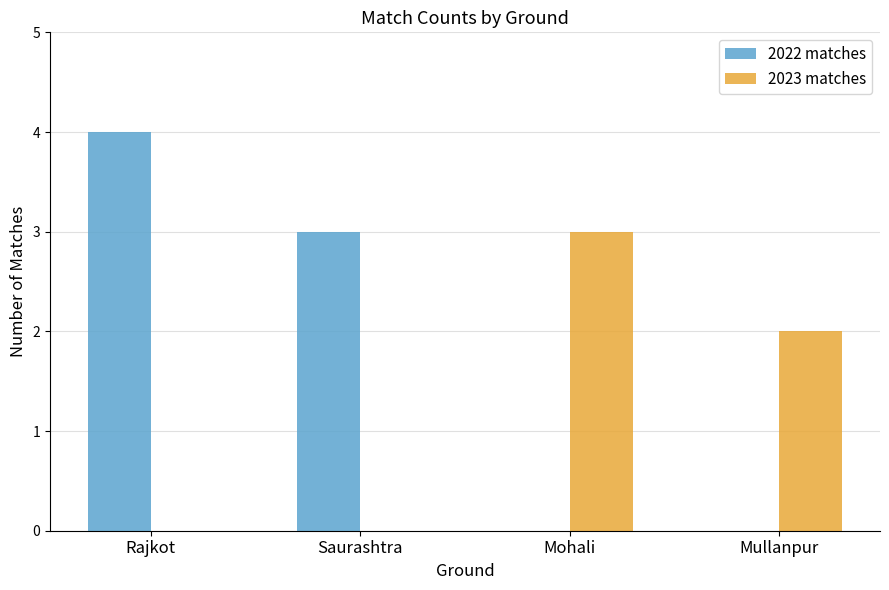

Which series has the widest spread of values?

2022 matches